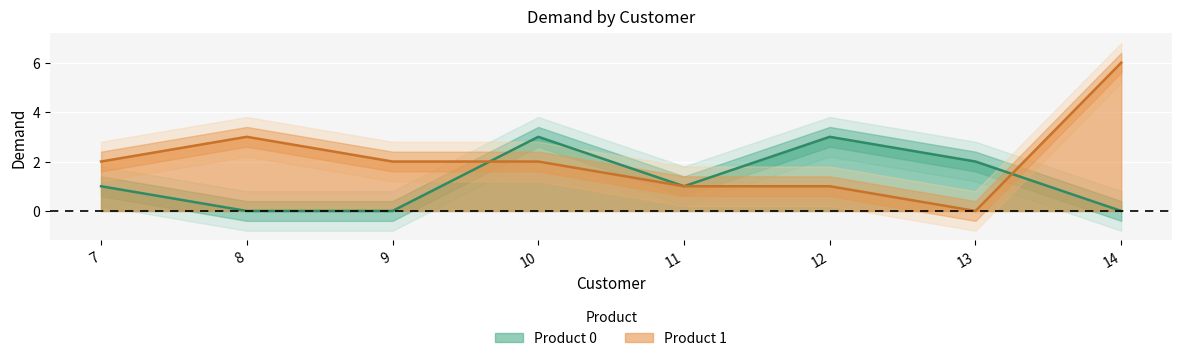

Where is the first local minimum for Product 0?

11